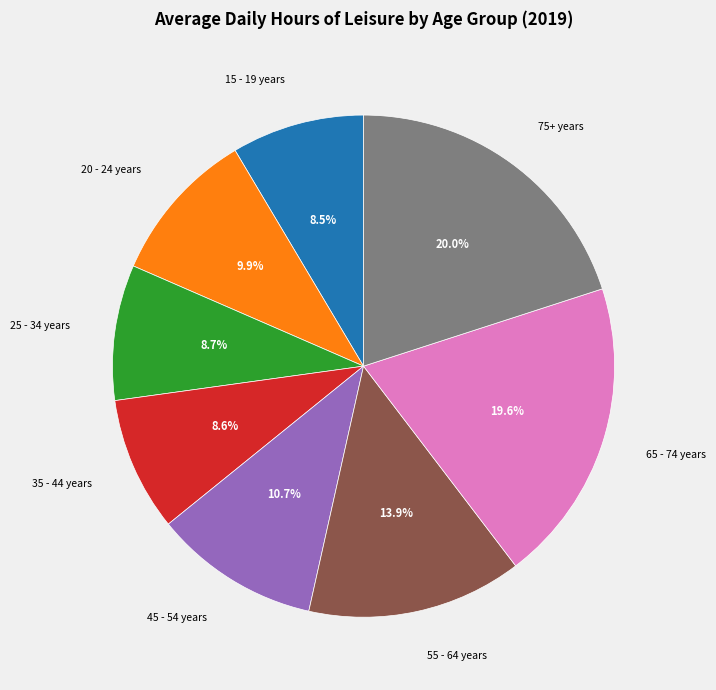

What is the ratio of the value at 15 - 19 years to the value at 75+ years?

0.4